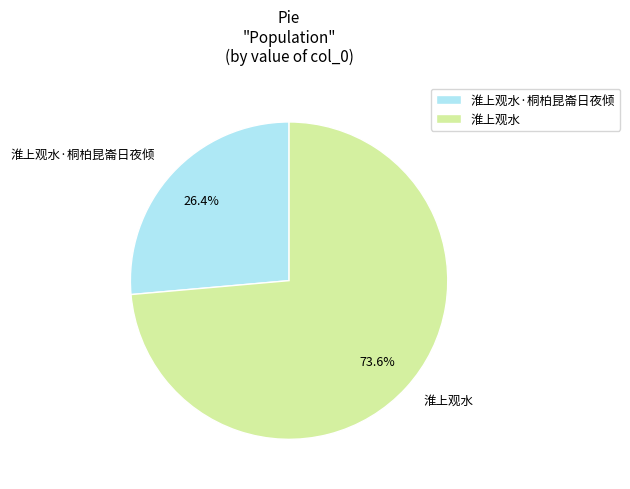

Does 淮上观水 account for over 50% of the chart?

Yes